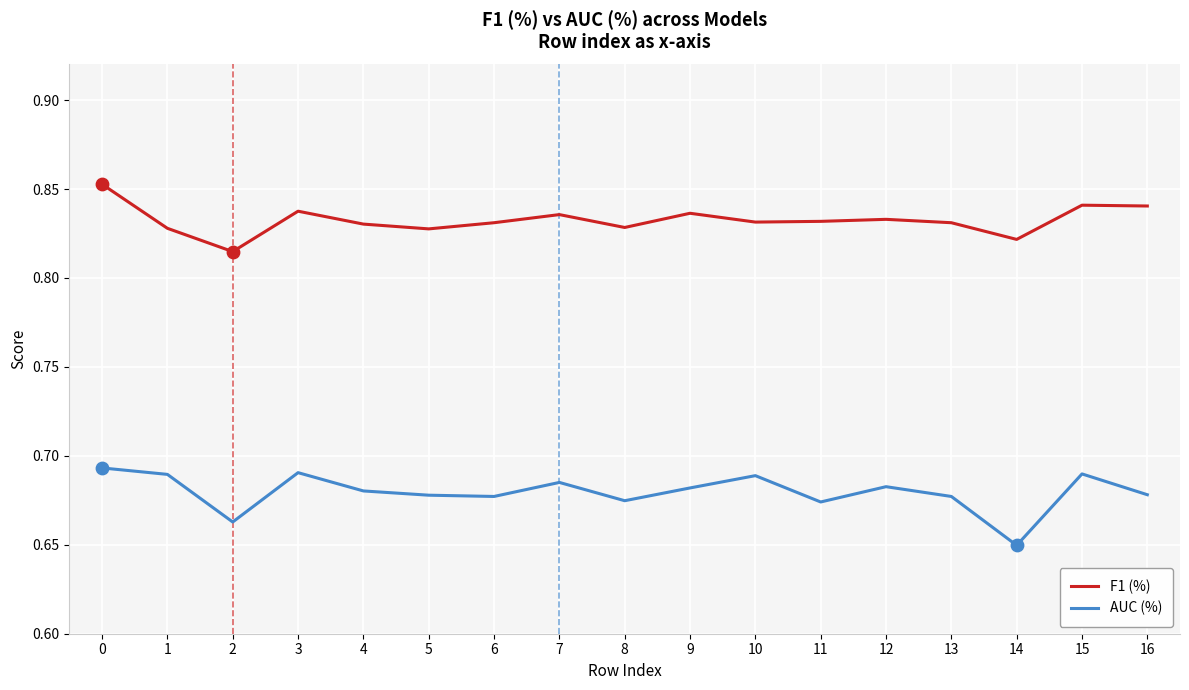

Between 0 and 9, which series saw the biggest shift?

F1 (%)